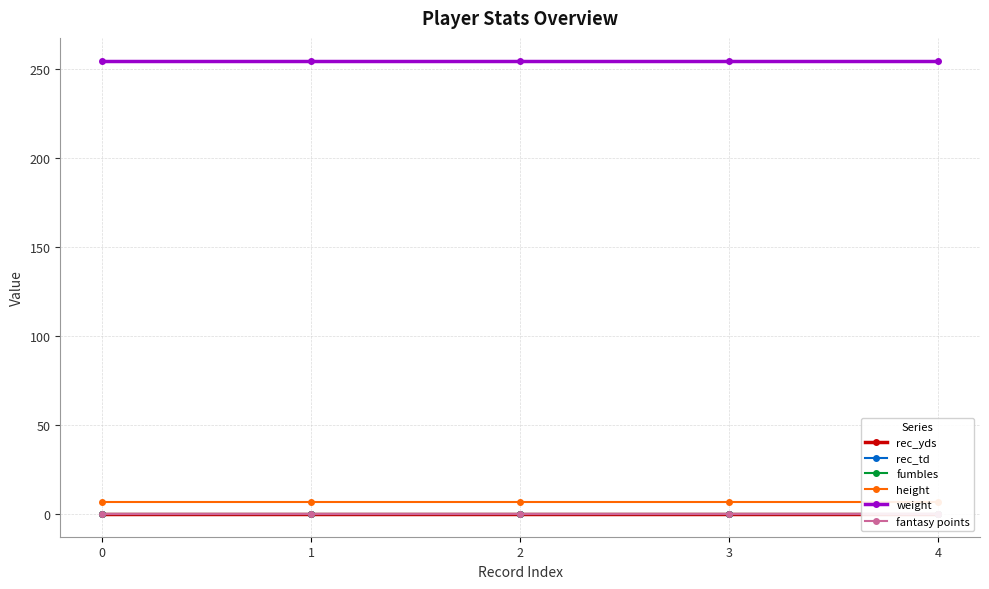

What is the maximum value shown in the chart?

255.0